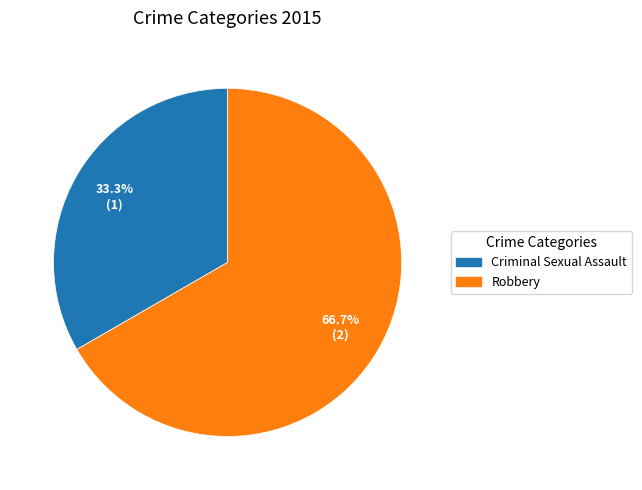

Is there any slice that represents more than half of the pie?

Yes